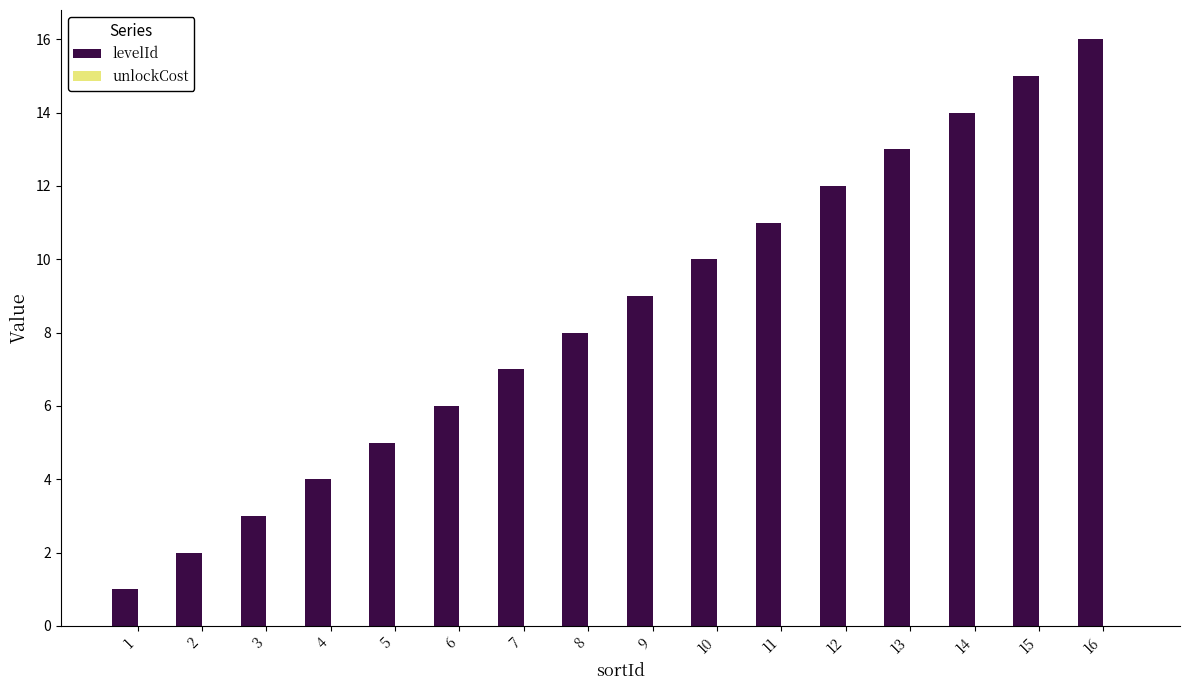

True or false: the data shows 2 at 2.

True